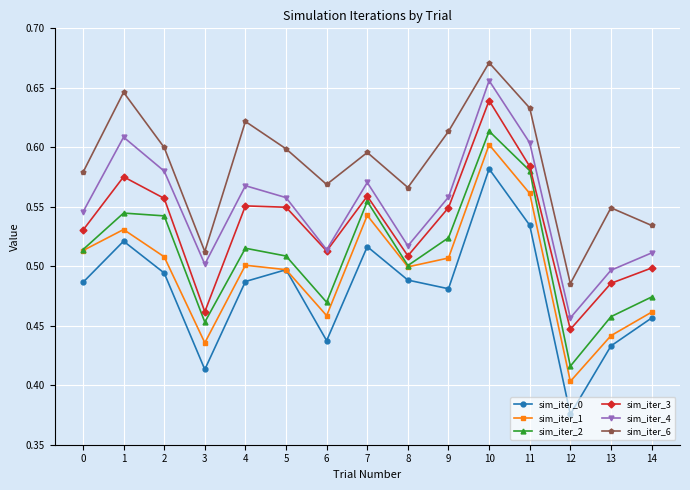

How many lines are shown in the chart?

6